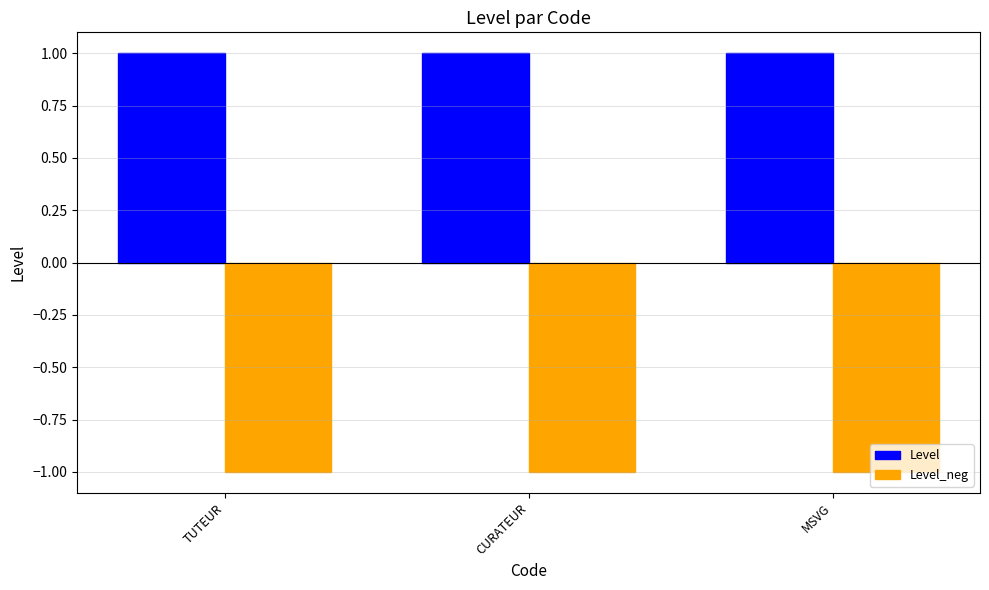

What is the label of the 3rd bar from the left?

MSVG